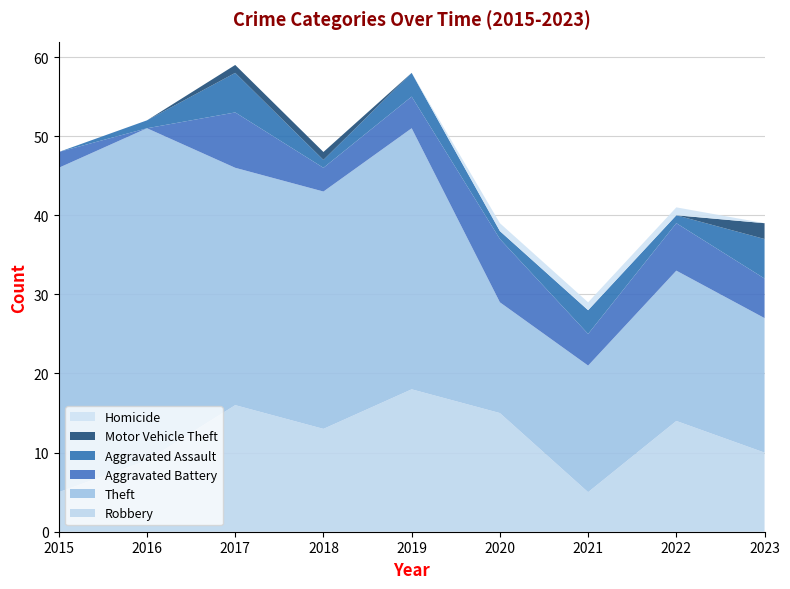

Reading right to left, list all the values displayed in this chart.

Robbery: 2023=10	2022=14	2021=5	2020=15	2019=18	2018=13	2017=16	2016=9	2015=5
Theft: 2023=17	2022=19	2021=16	2020=14	2019=33	2018=30	2017=30	2016=42	2015=41
Aggravated Battery: 2023=5	2022=6	2021=4	2020=8	2019=4	2018=3	2017=7	2016=0	2015=2
Aggravated Assault: 2023=5	2022=1	2021=3	2020=1	2019=3	2018=1	2017=5	2016=1	2015=0
Motor Vehicle Theft: 2023=2	2022=0	2021=0	2020=0	2019=0	2018=1	2017=1	2016=0	2015=0
Homicide: 2023=0	2022=1	2021=1	2020=1	2019=0	2018=0	2017=0	2016=0	2015=0